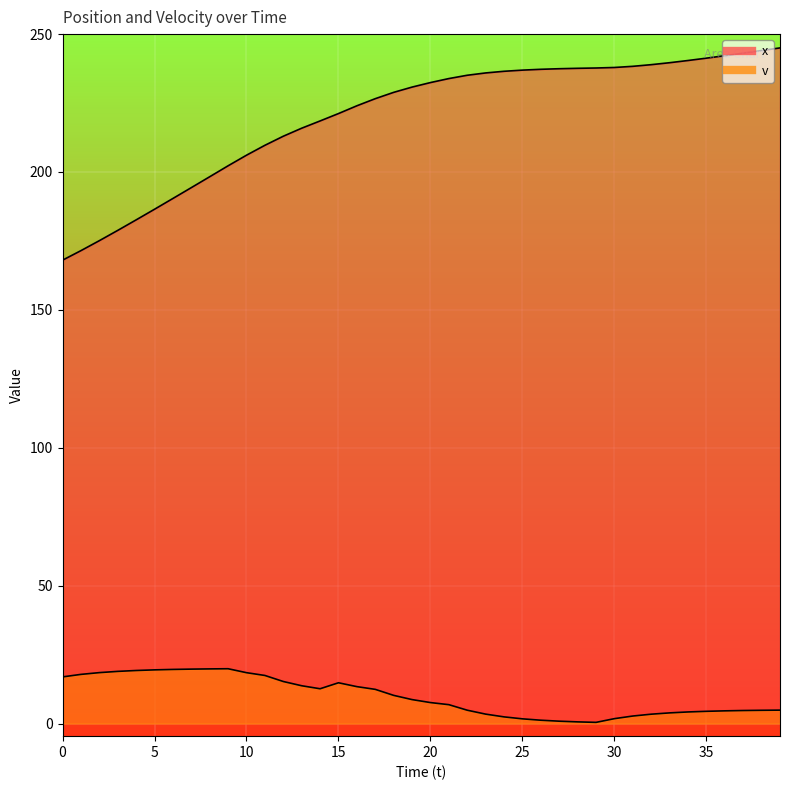

Is the value of x at 24 greater than the value of v at 22?

Yes